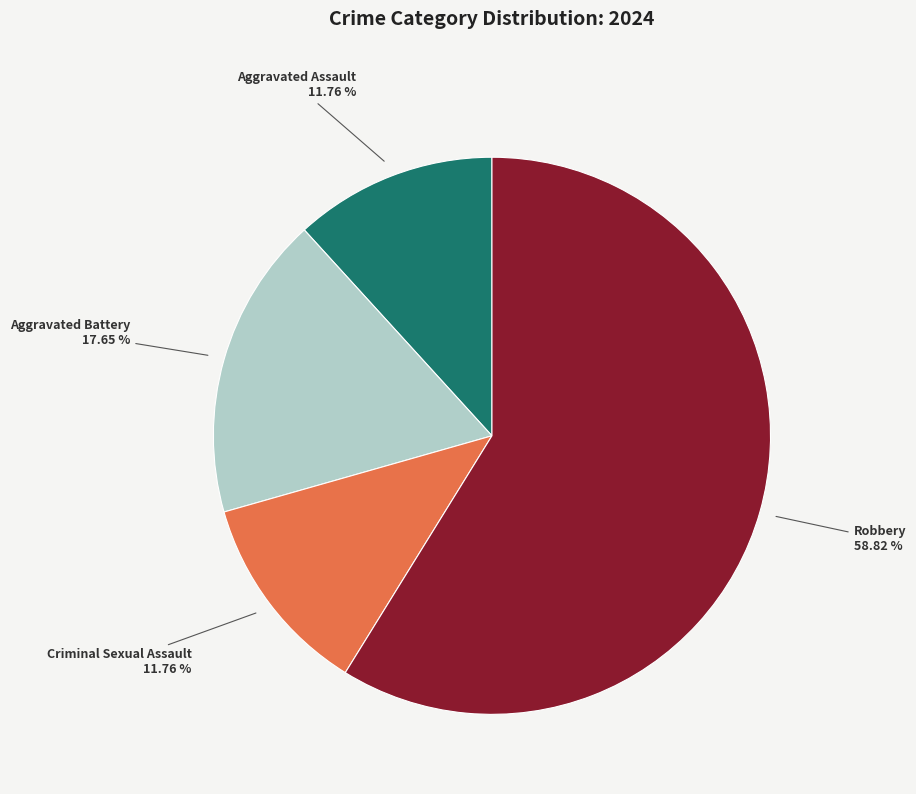

How many segments does this pie chart have?

4